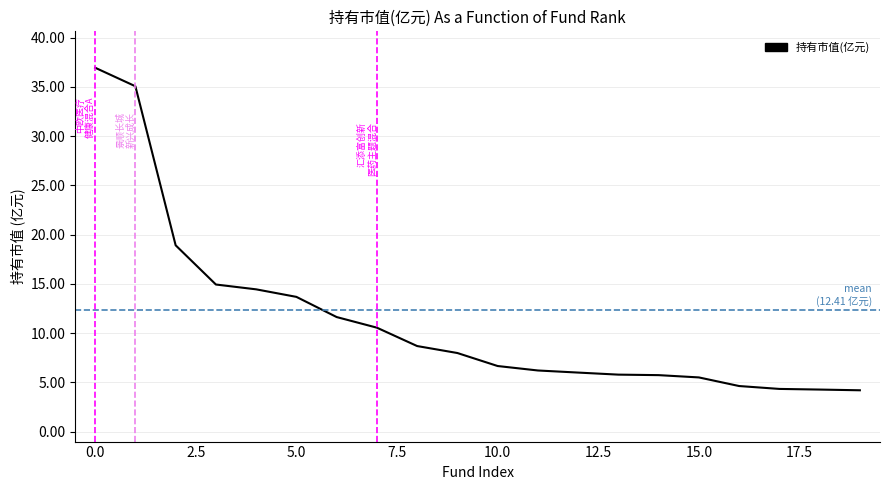

What is the minimum value shown in the chart?

4.2